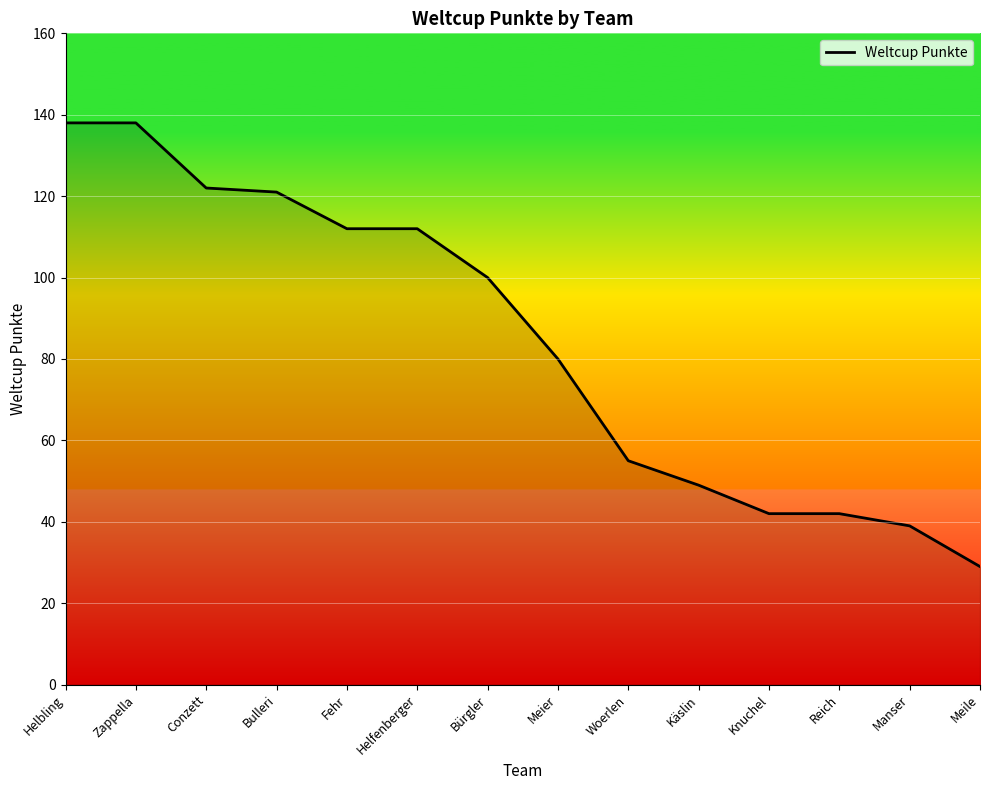

What is the minimum value shown in the chart?

29